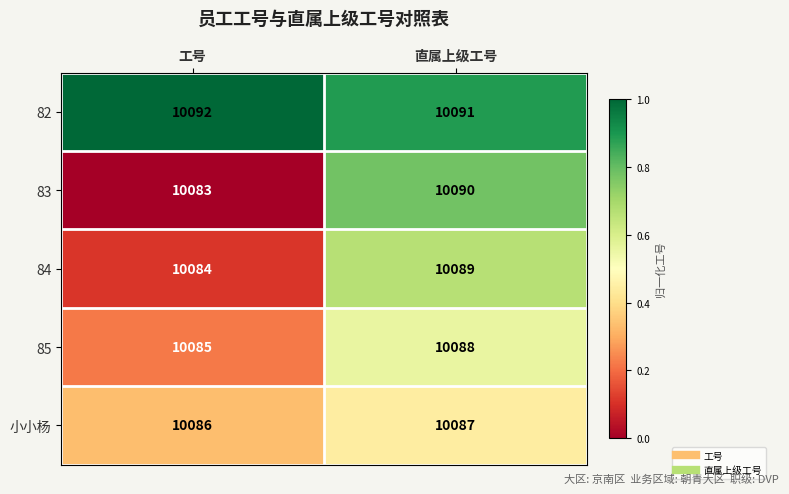

Which category has the lowest value across all series?

工号